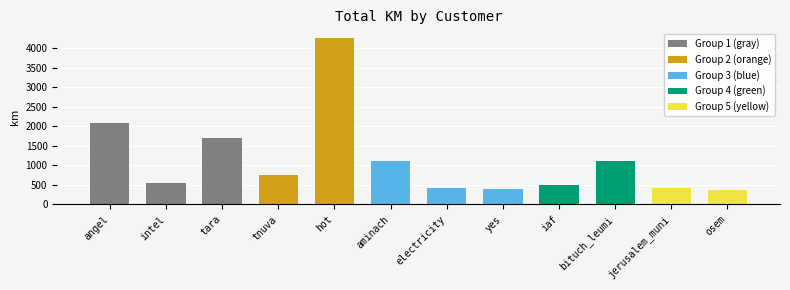

What position from the left is osem?

12